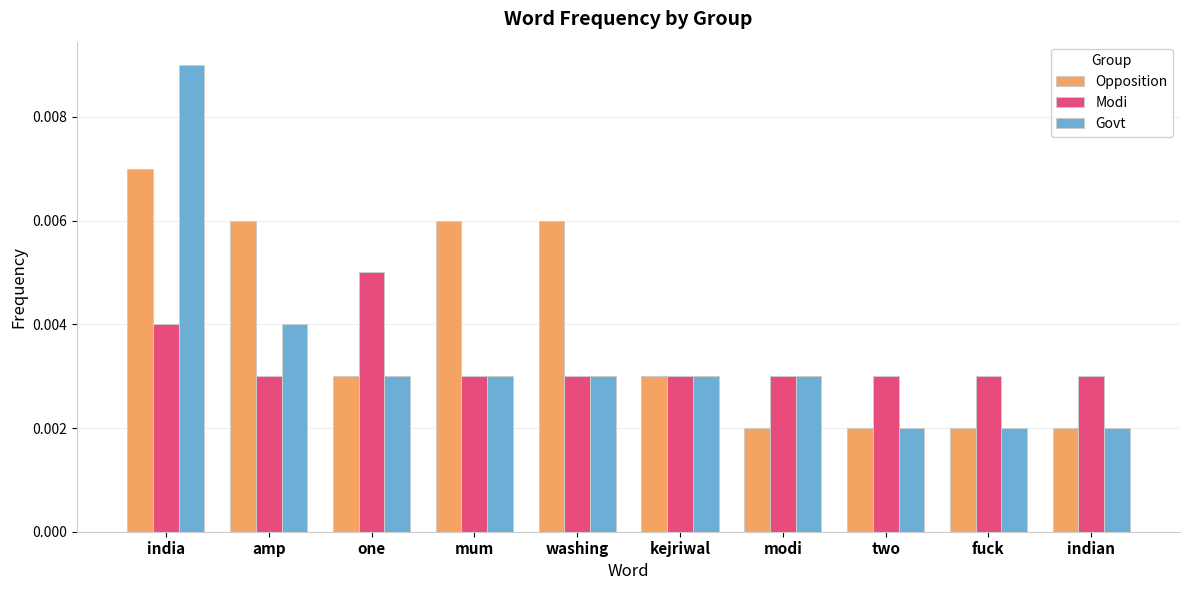

Which series has the largest total across all categories?

Opposition